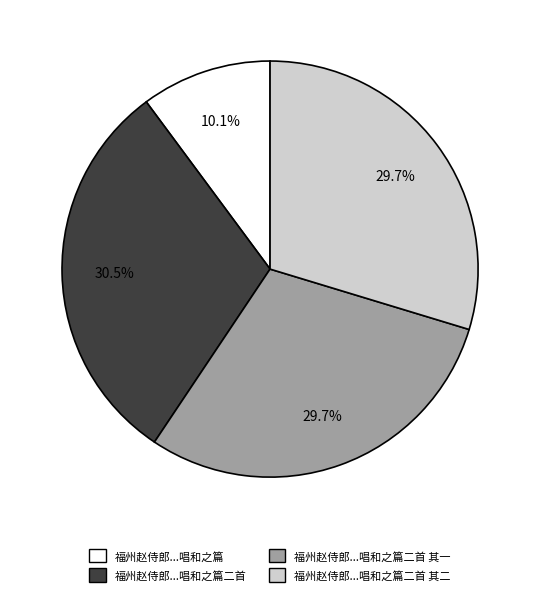

Does any single category account for the majority?

No